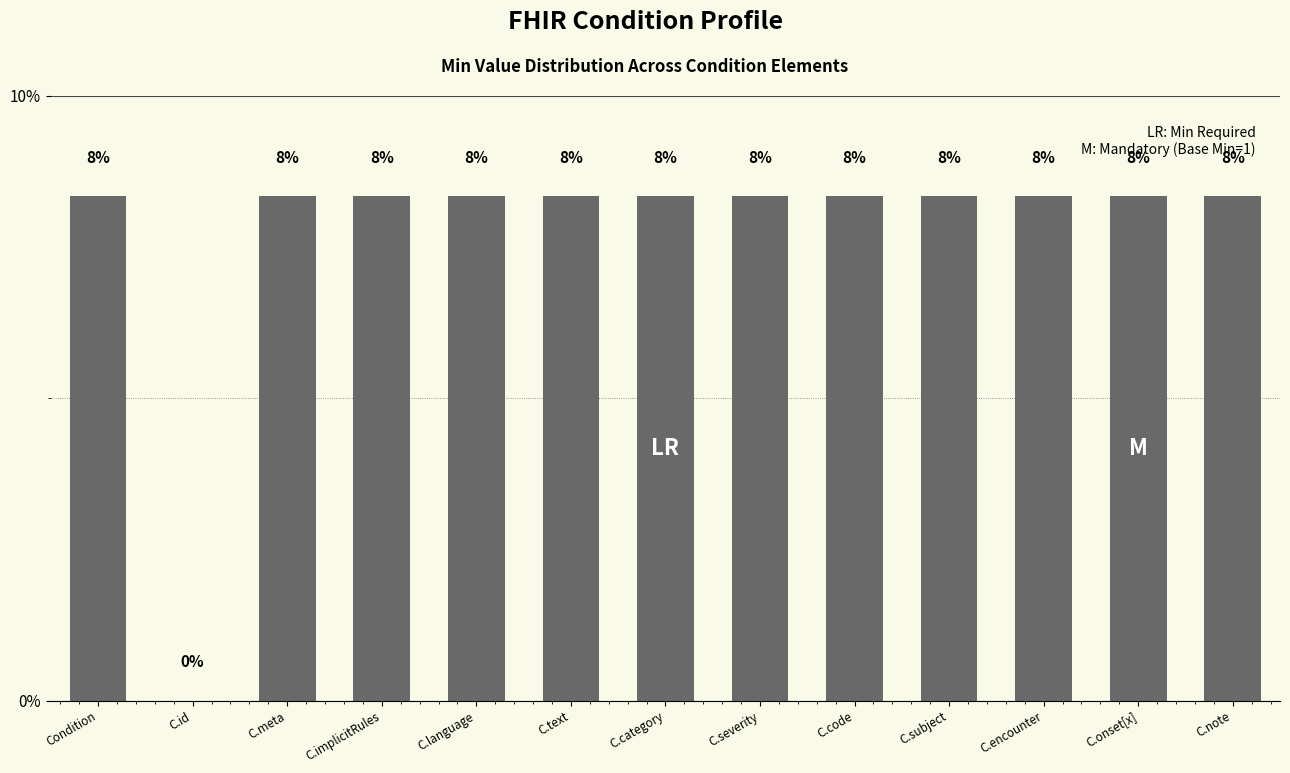

At which label is the value closest to 4?

C.id